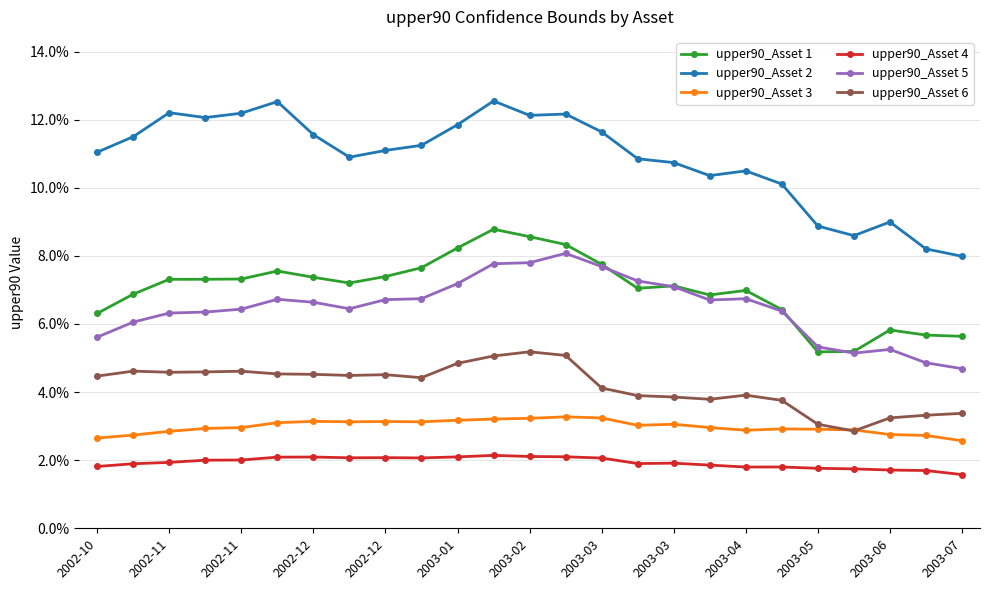

Which series has the largest total across all categories?

upper90_Asset 2